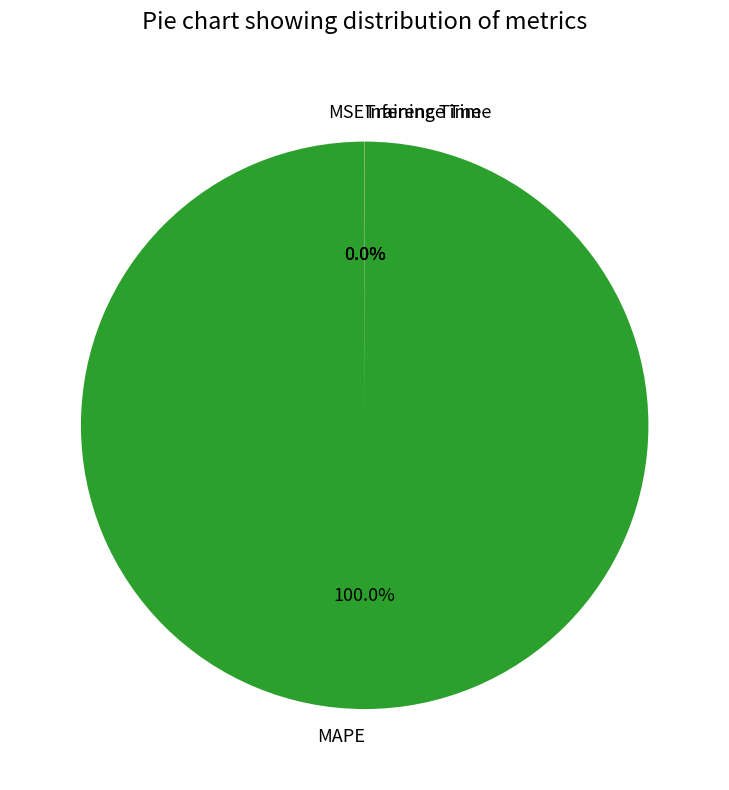

Does MAPE account for over 50% of the chart?

Yes